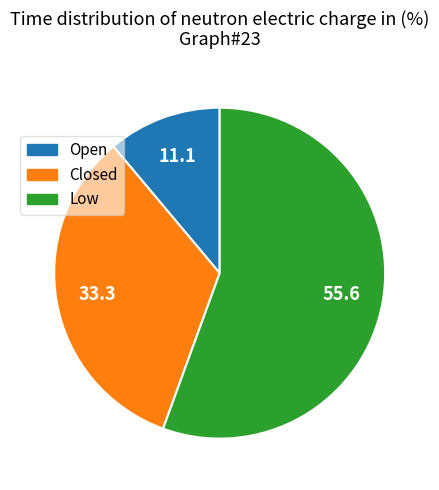

Which slice is the largest?

Low